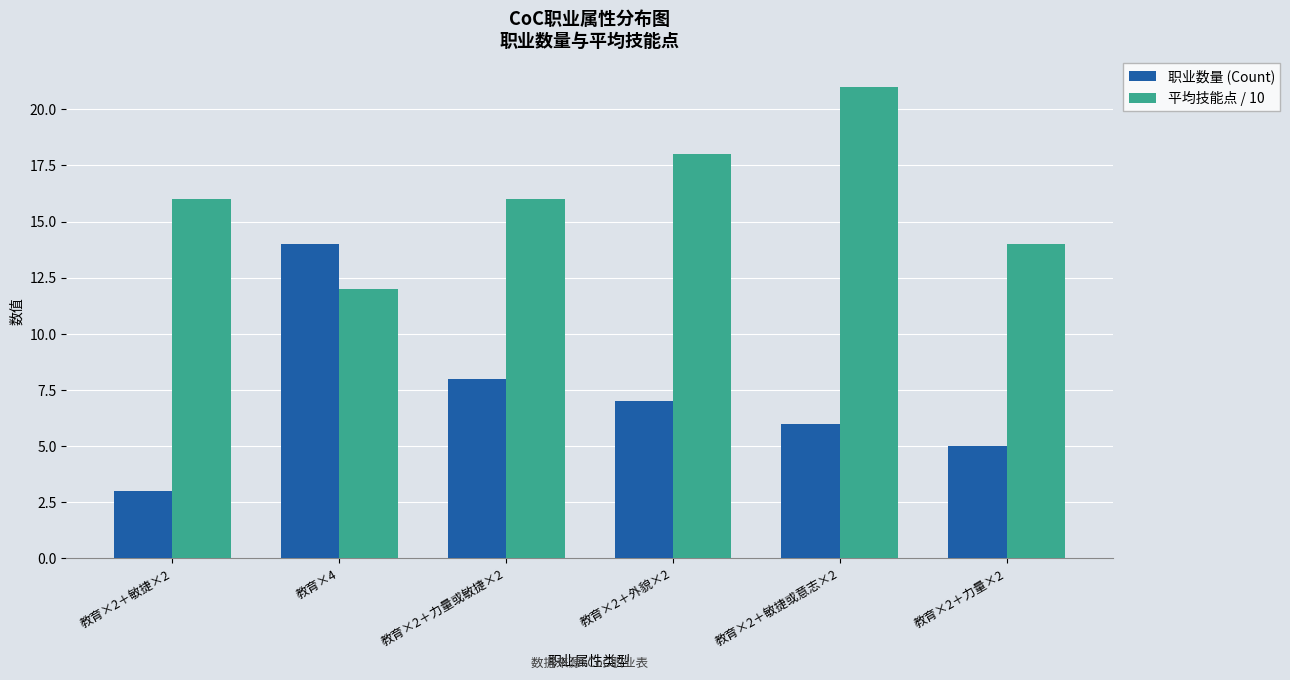

What is the label of the 3rd bar from the right?

教育×2＋外貌×2